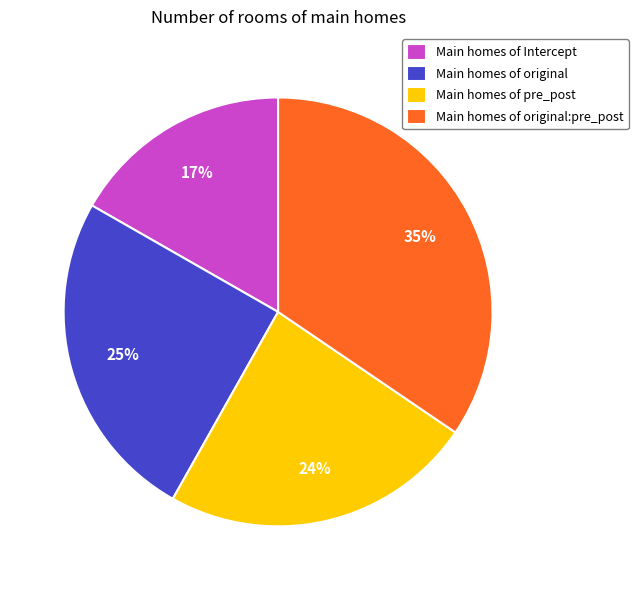

How many segments does this pie chart have?

4